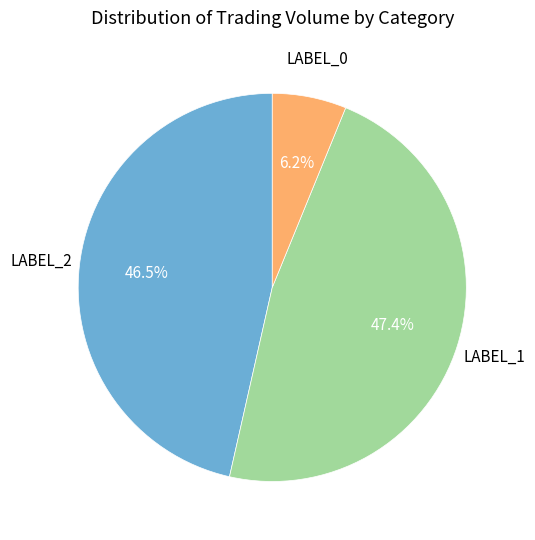

Is there a majority slice in this chart?

No